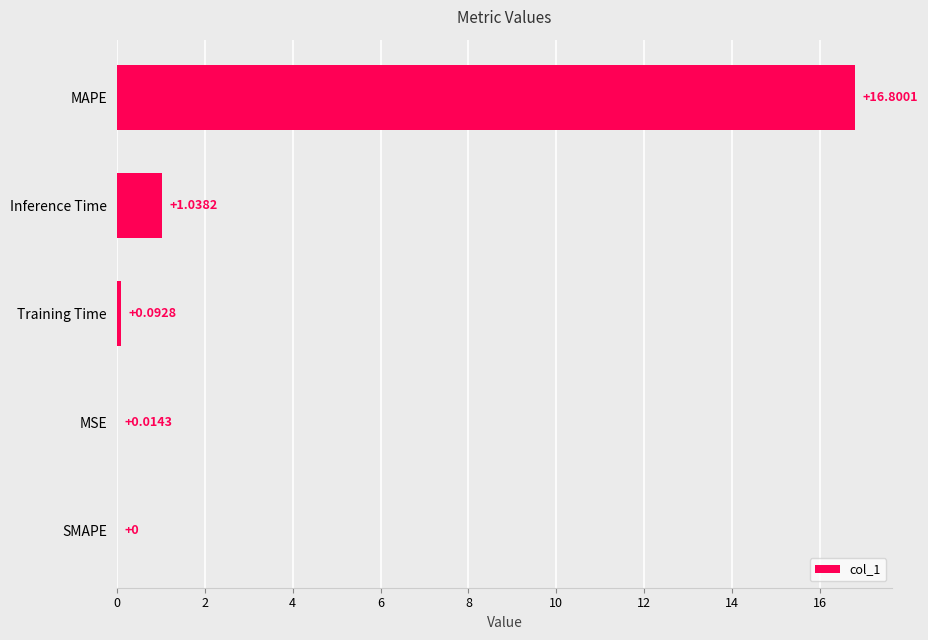

At which label is the value closest to 8?

Inference Time